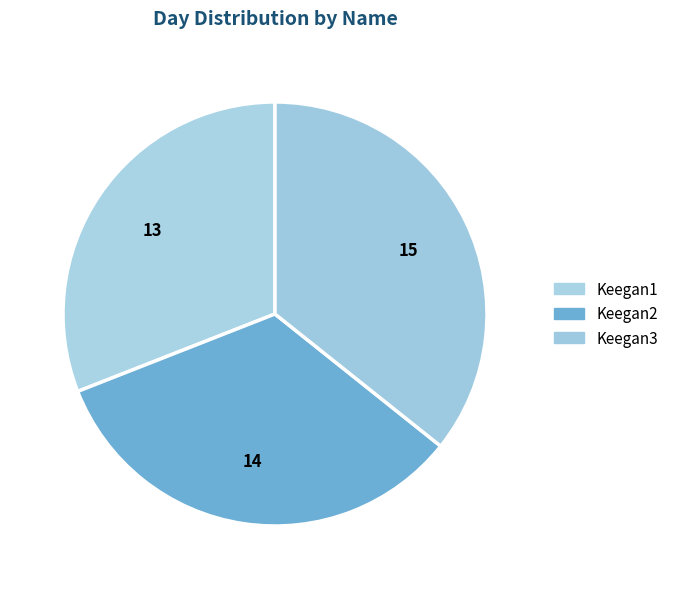

Is there a majority slice in this chart?

No